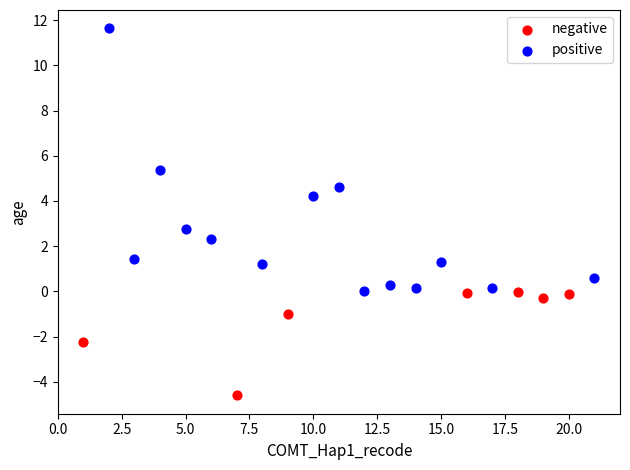

Which series reaches the minimum Y coordinate?

negative